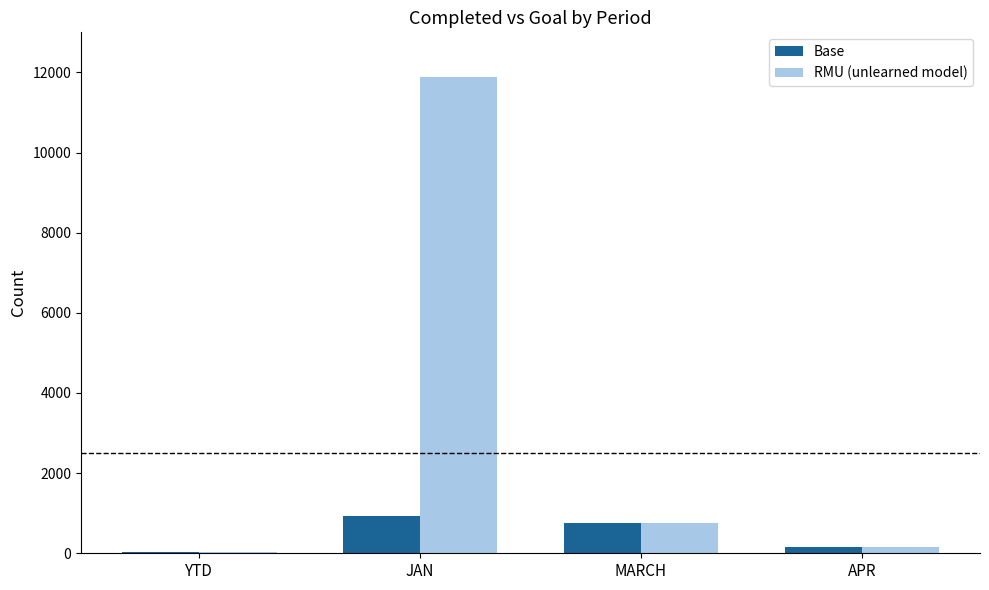

Which series has the largest total across all categories?

RMU (unlearned model)